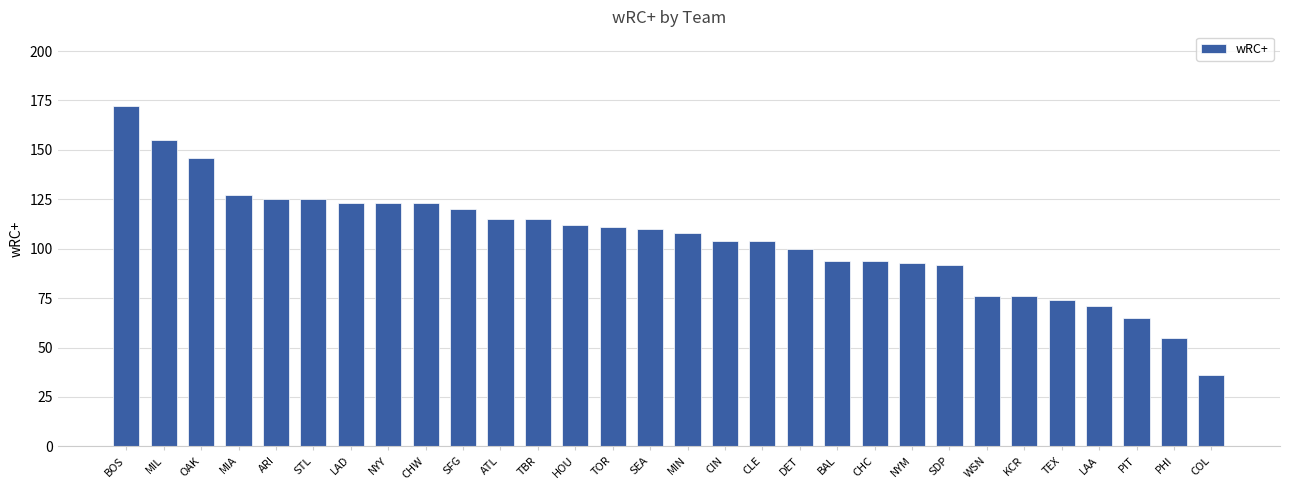

Between TBR and SEA, which is larger?

TBR